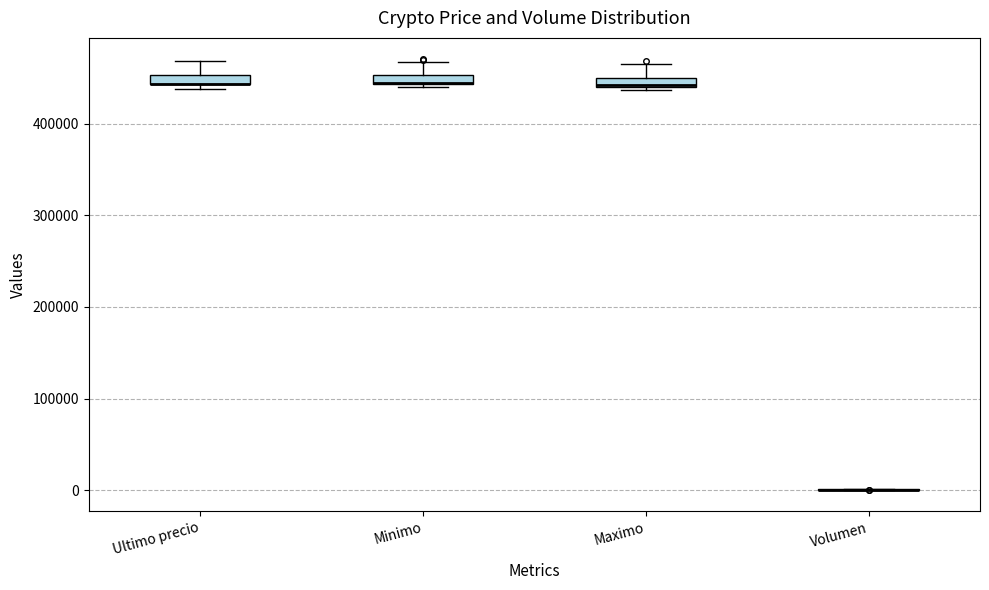

Where is the upper edge of the box for Minimo on the y-axis? The values are not printed on the chart, so give them approximately, as read against the axis.

450000